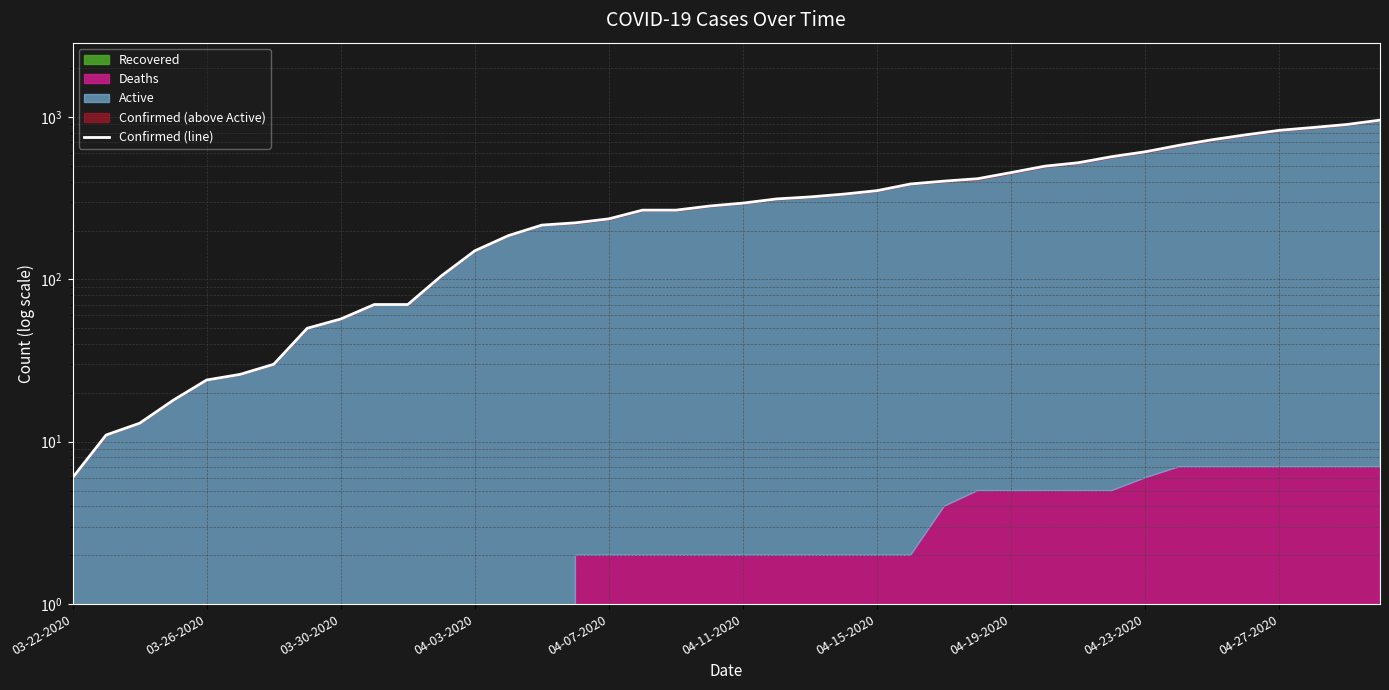

Which has a higher value, 34 or 17?

34